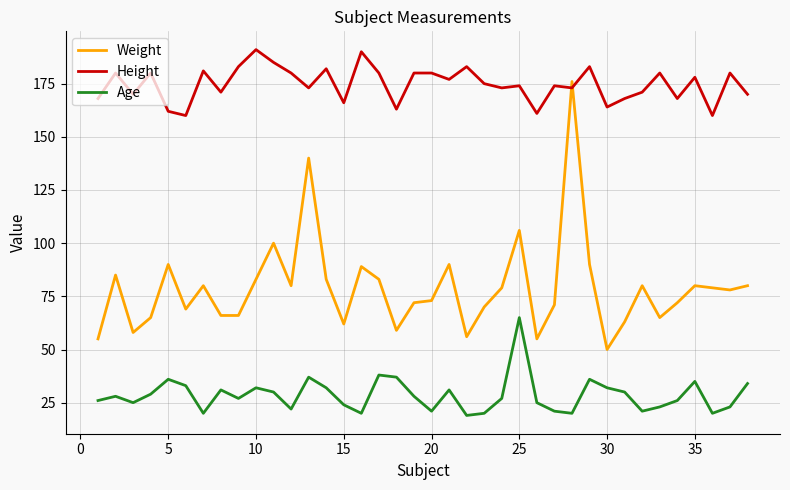

At how many categories does at least one series exceed 111?

38